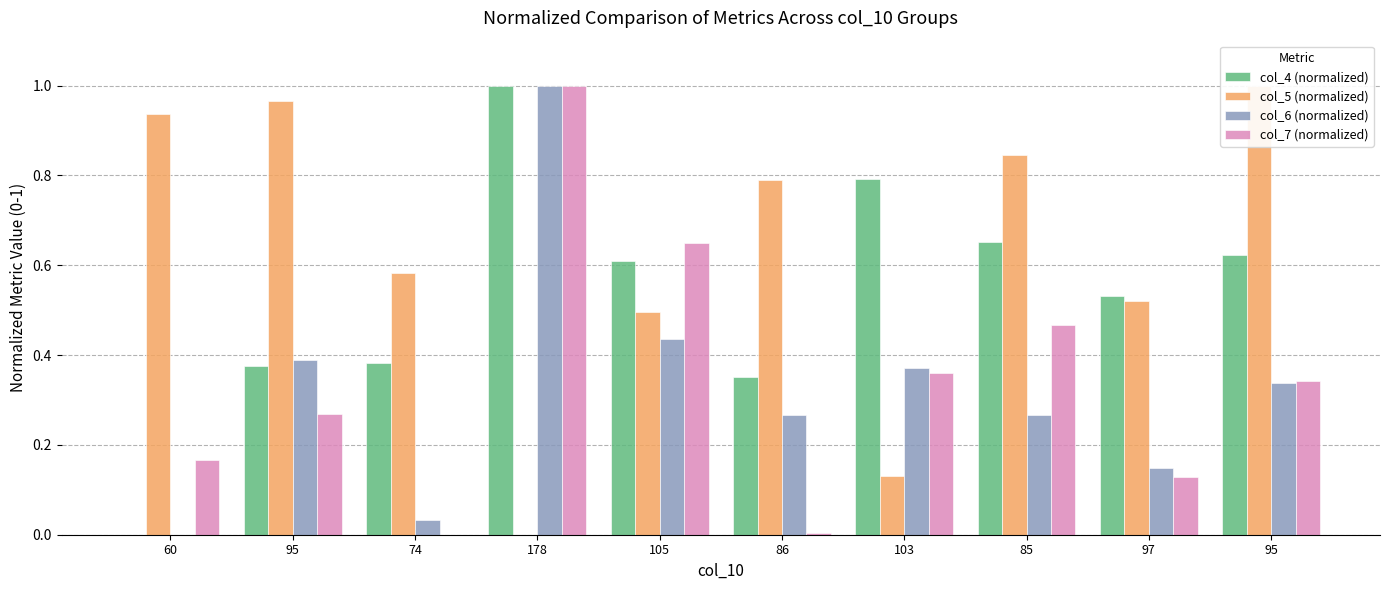

Between 86 and 97, which is larger?

97